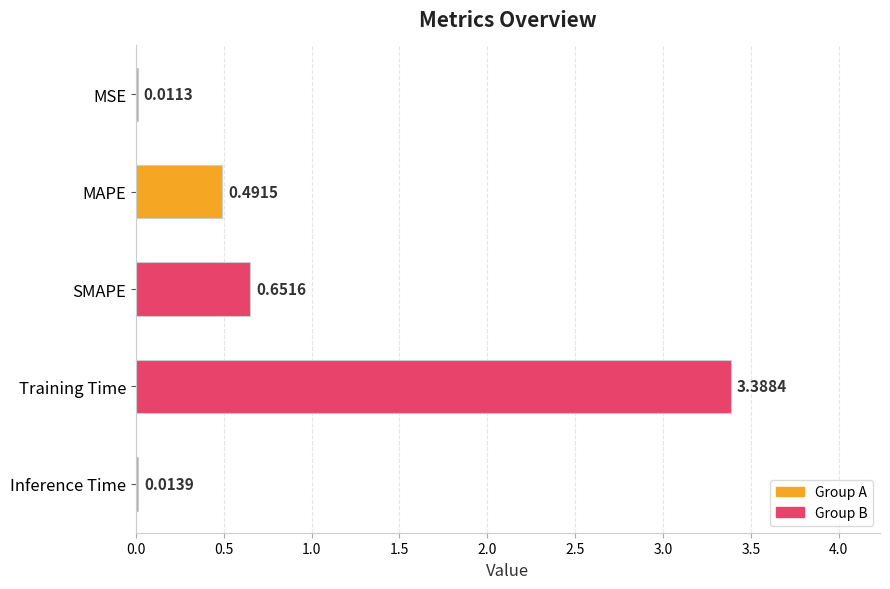

Are the bars horizontal?

Yes